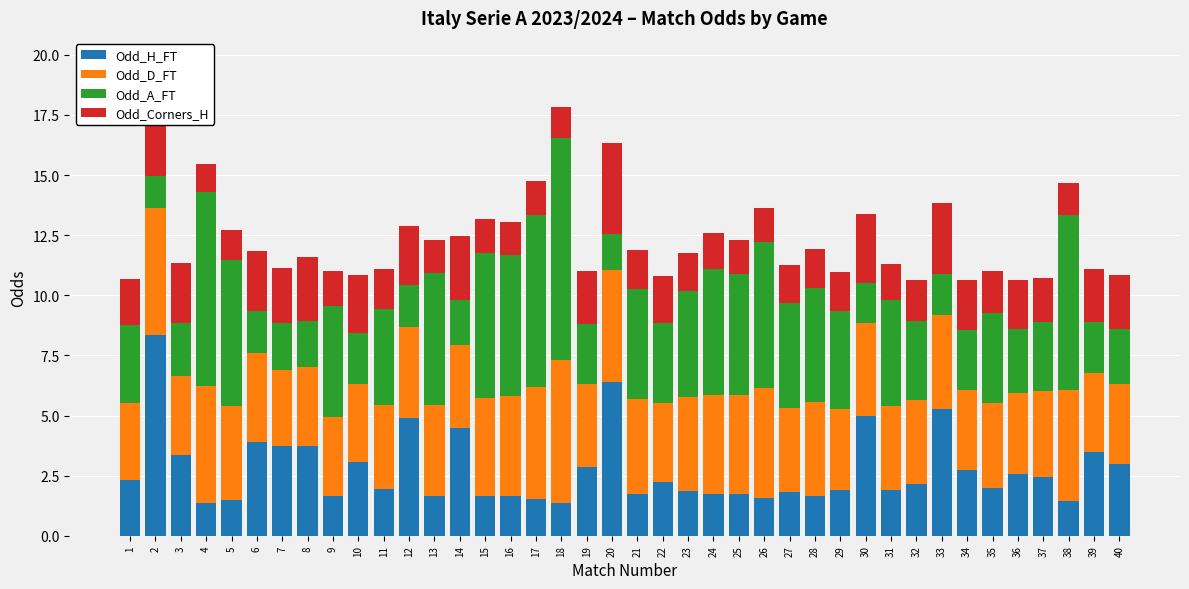

Which series changed the most between 19 and 29?

Odd_A_FT